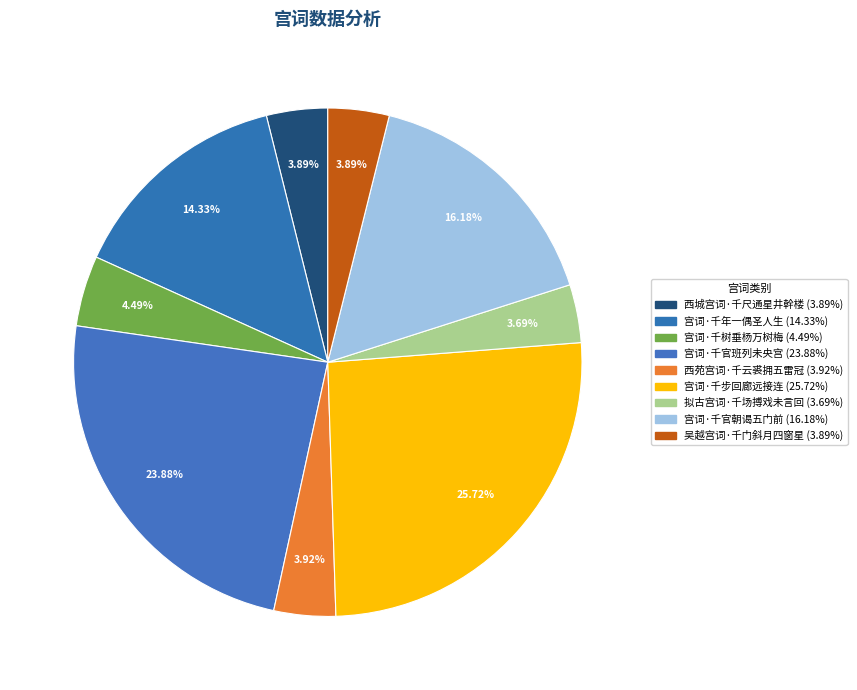

To the nearest percent, what is the difference between the largest and smallest slice percentages?

22%